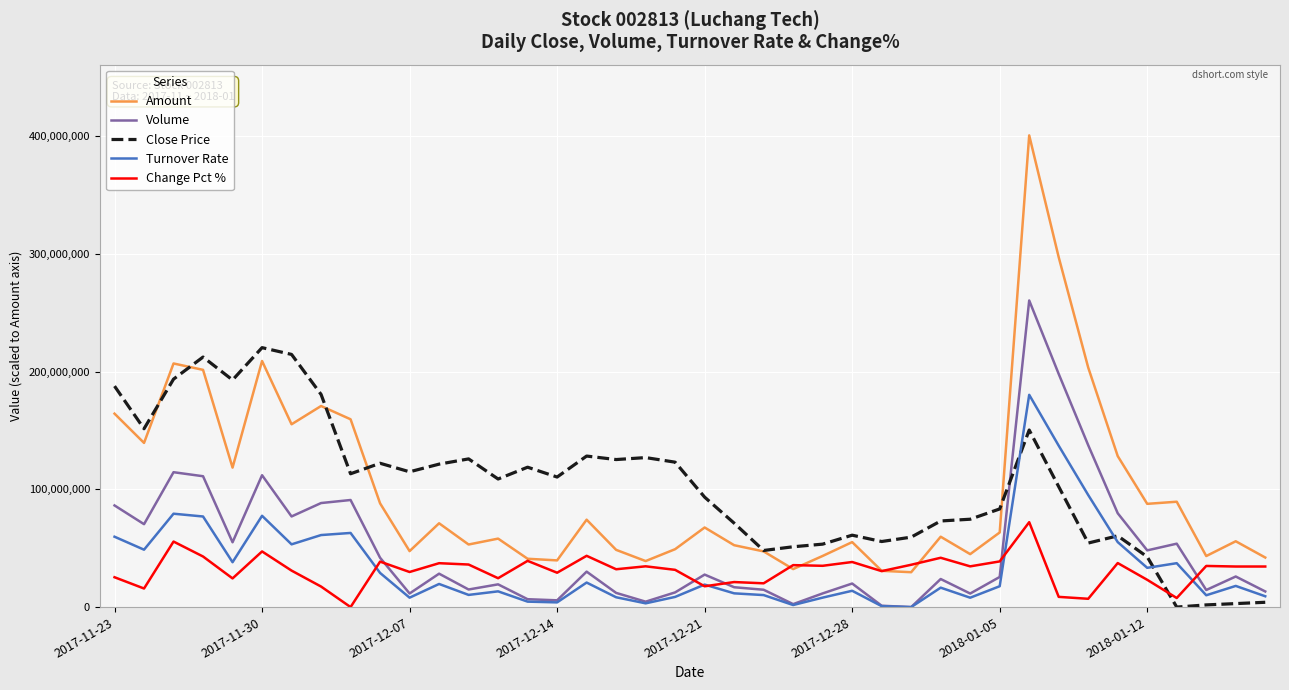

True or false: Volume and Amount intersect in this chart.

False